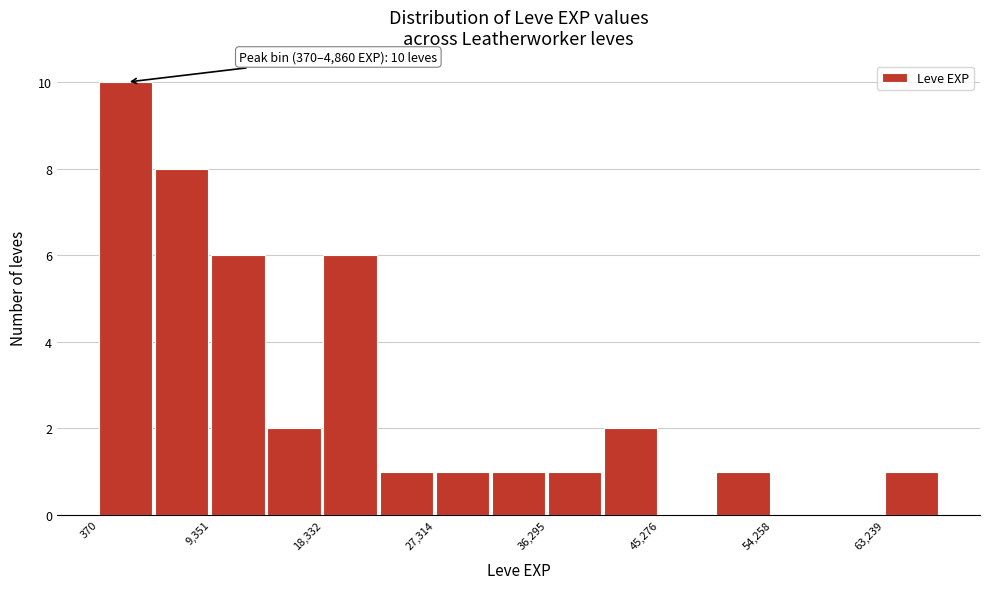

Which range on the x-axis has the tallest bar?

0 to 5000